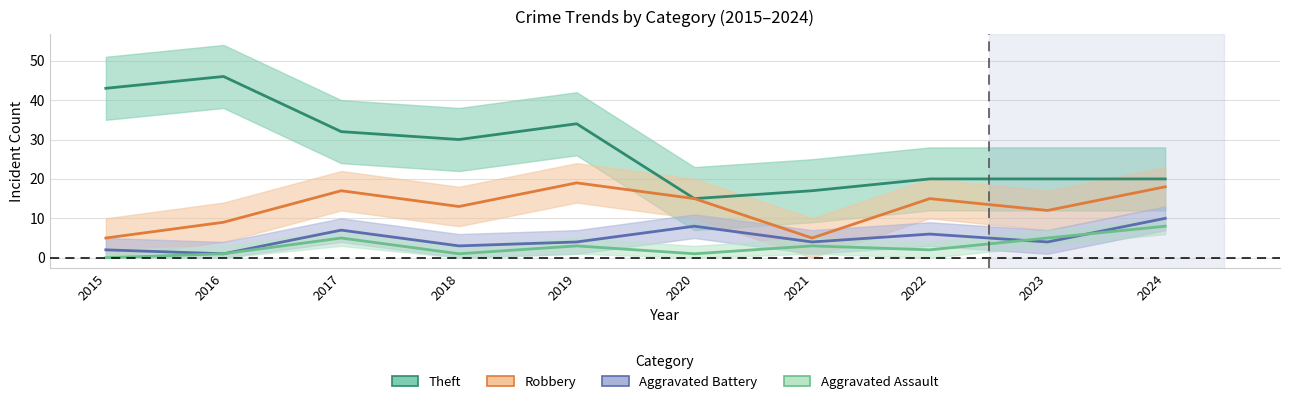

Which series has the largest range (max minus min)?

Theft